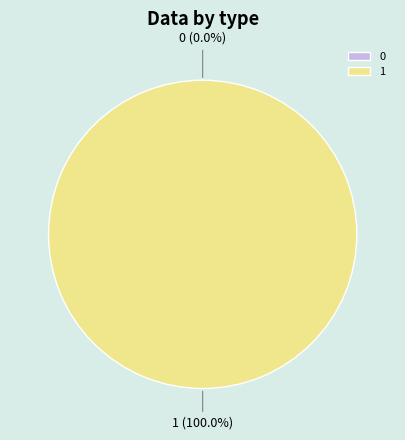

The 1 slice represents 100% of the pie. True or false?

True